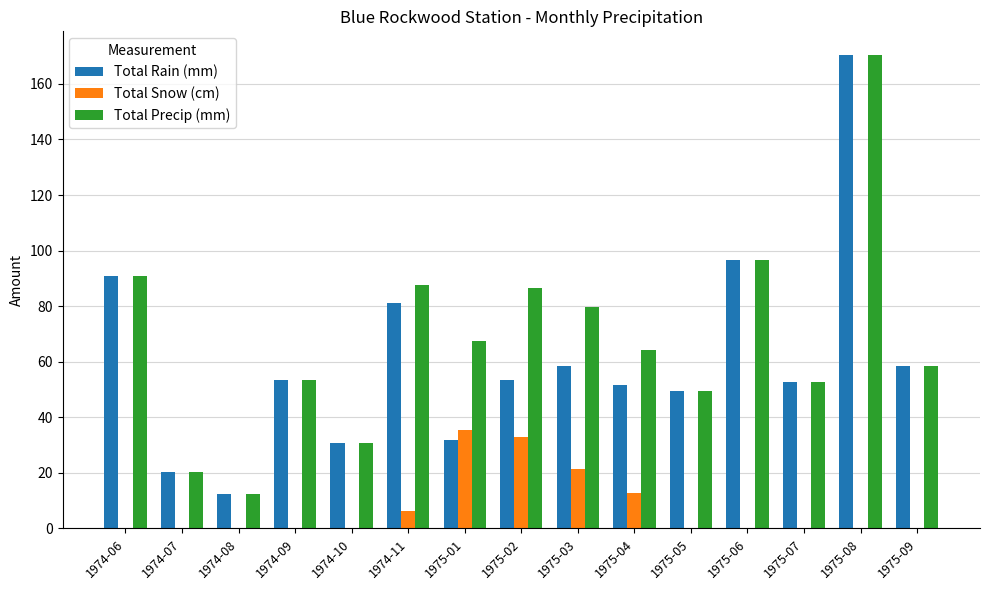

What is the greatest value displayed?

170.4